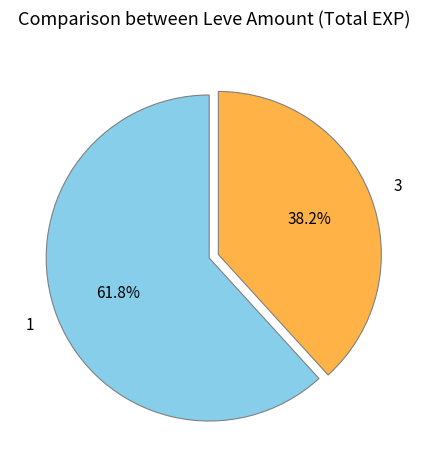

What is the smallest slice in the pie chart?

3